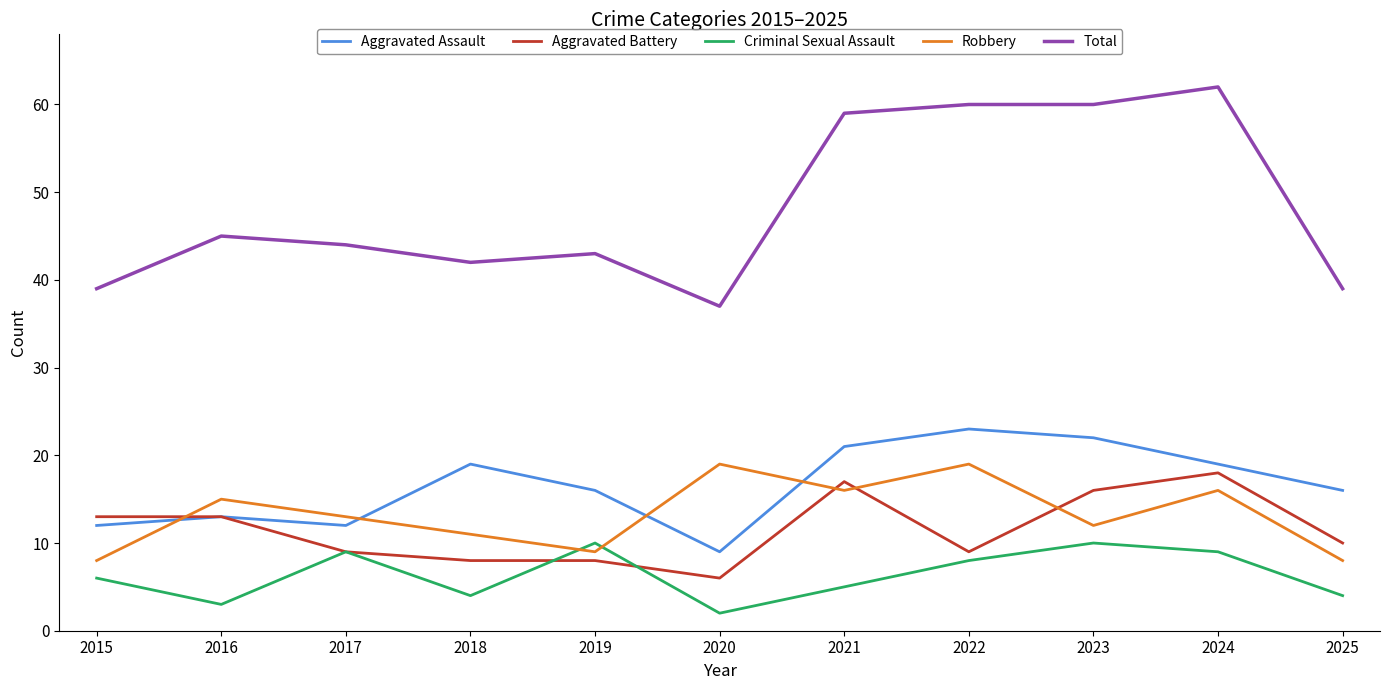

Where does the Aggravated Assault series first go above 16?

2018